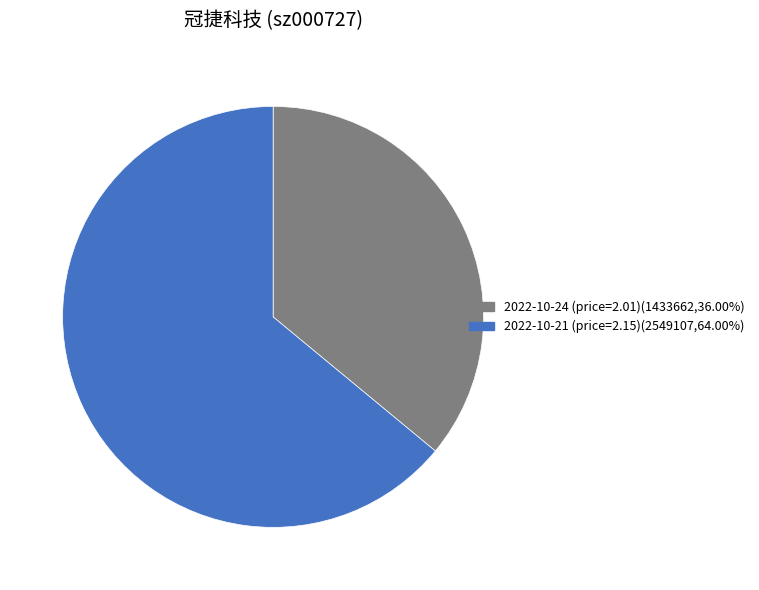

Do 2022-10-24 (price=2.01)(1433662,36.00%) and 2022-10-21 (price=2.15)(2549107,64.00%) together represent more than half of the pie?

Yes